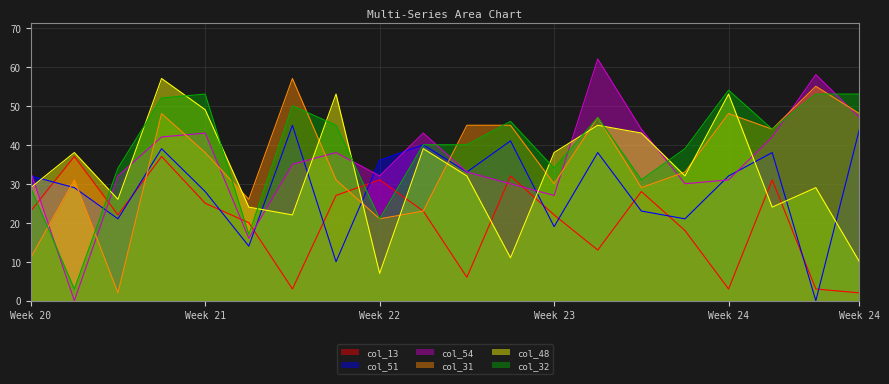

True or false: col_13 has a value of 37 at 2.

True